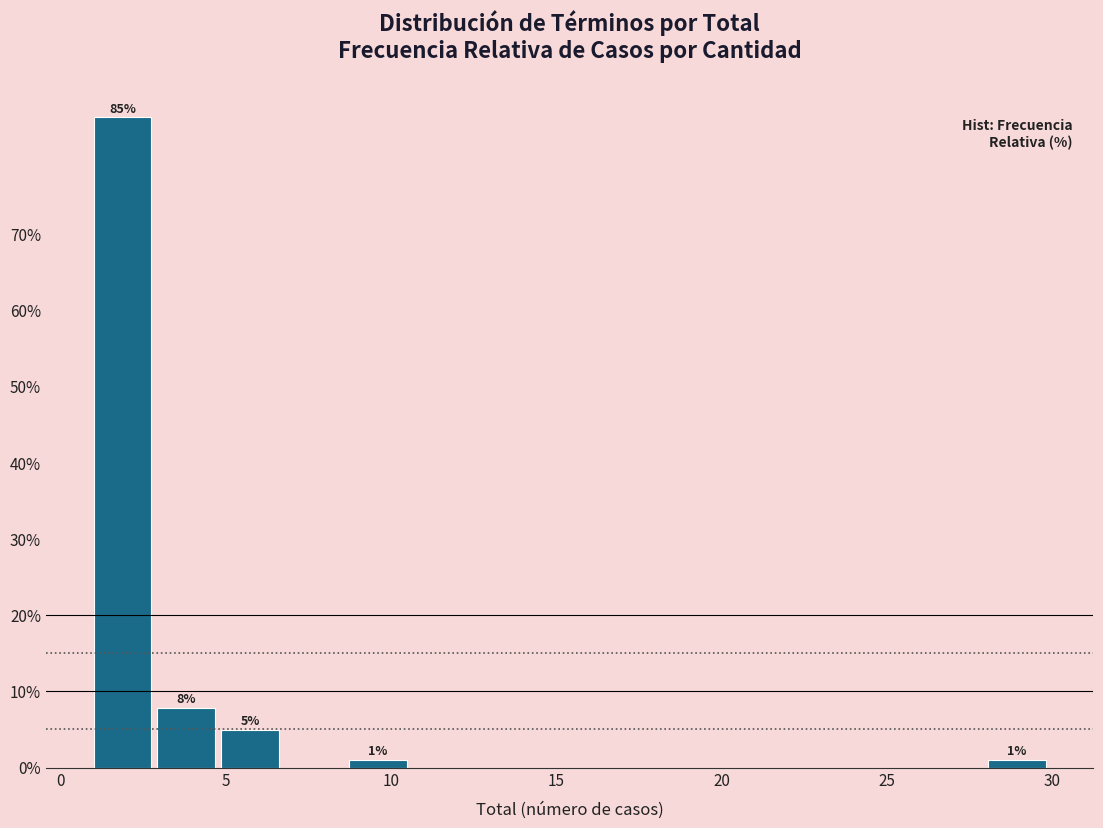

Around what value on the x-axis is the tallest bar? Give the approximate position of its centre, as read against the axis.

2.0